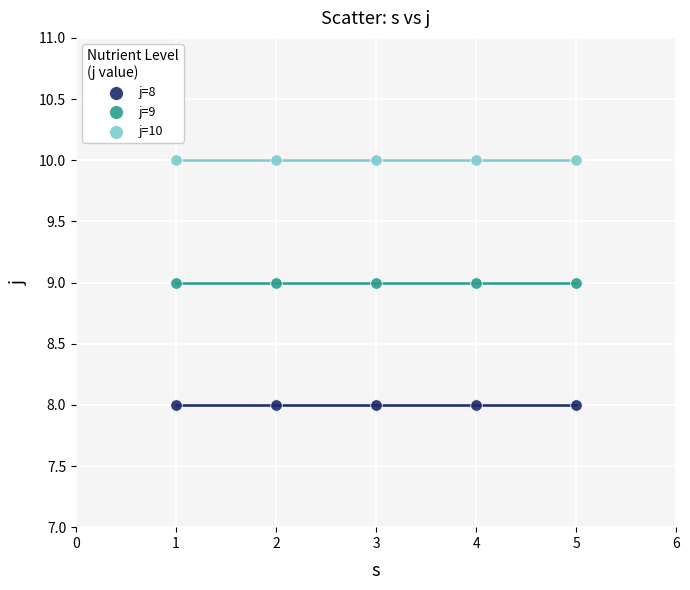

Which series contains the highest Y value?

j=10